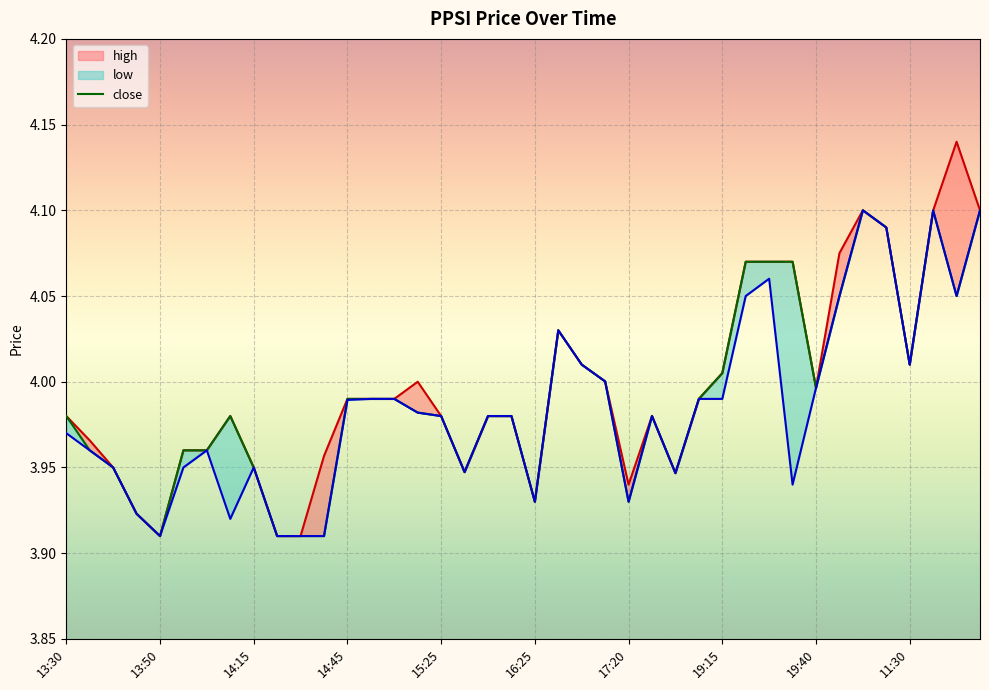

What is the ratio of the value at 19:15 to the value at 19:40?

1.0